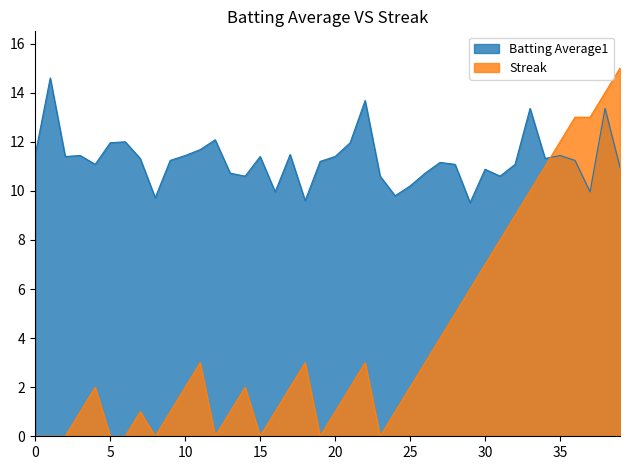

After their last crossing, which series has the higher values: Batting Average1 or Streak?

Streak